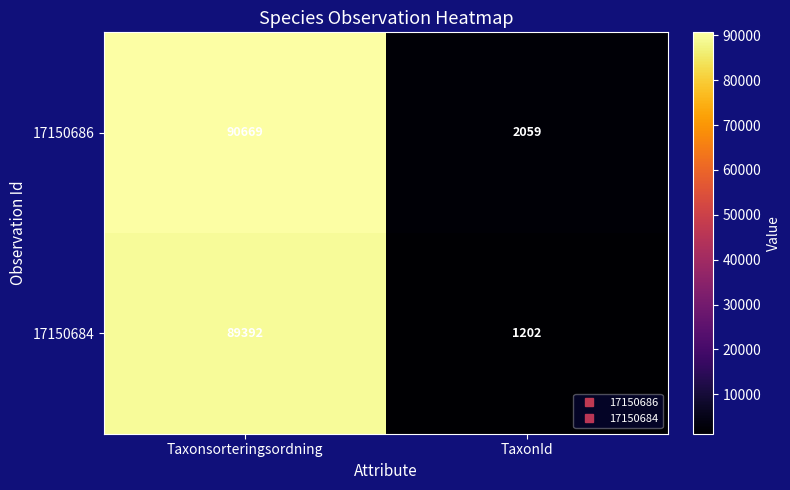

What value does the 17150686 series have at Taxonsorteringsordning, to the nearest 50?

90650